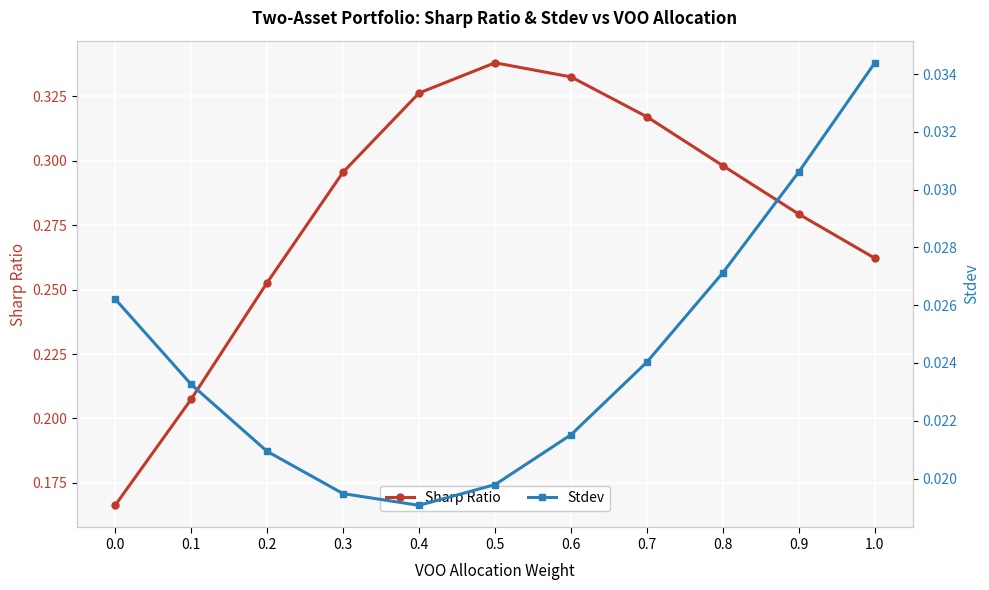

List the series in order of their peak value, lowest first.

Stdev, Sharp Ratio